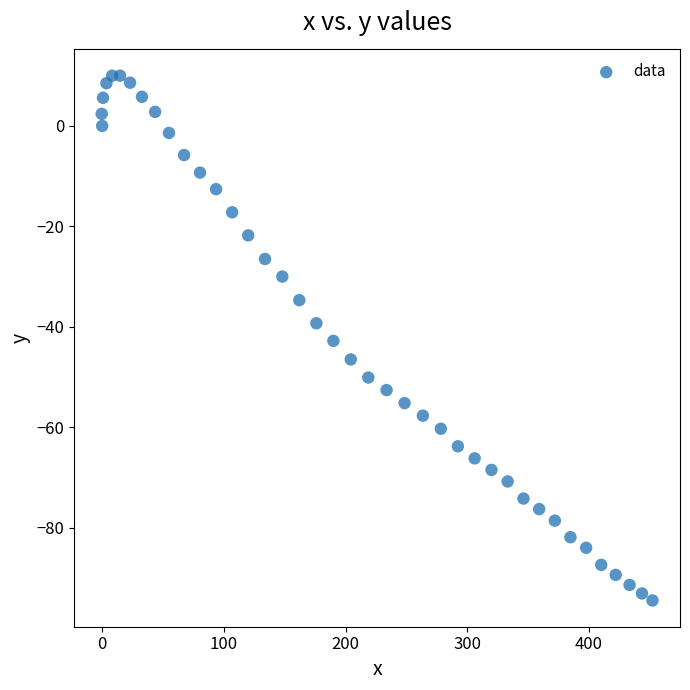

What is the range of X values (max minus min)?

452.6